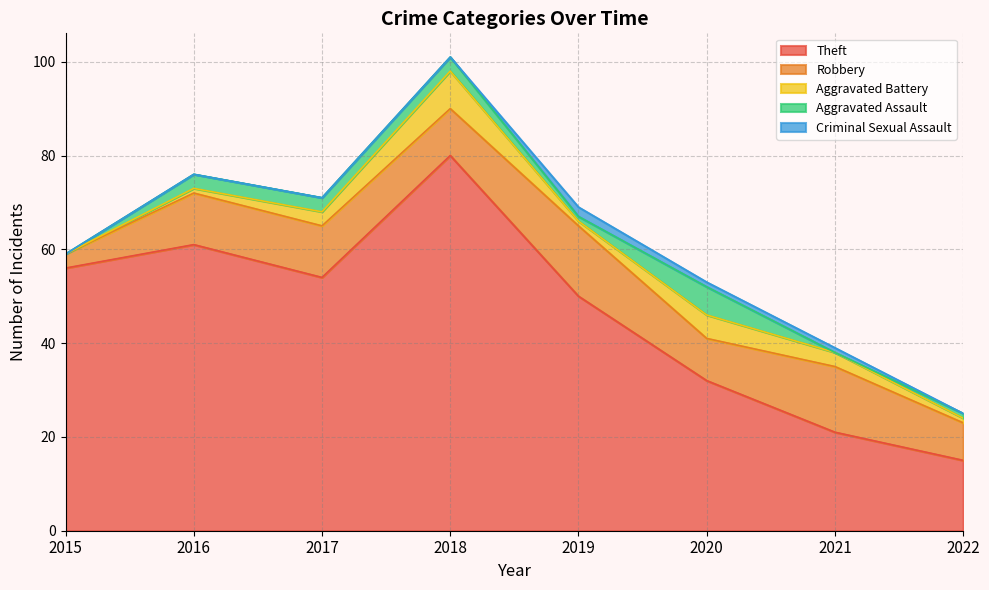

Does the chart have visible grid lines?

Yes